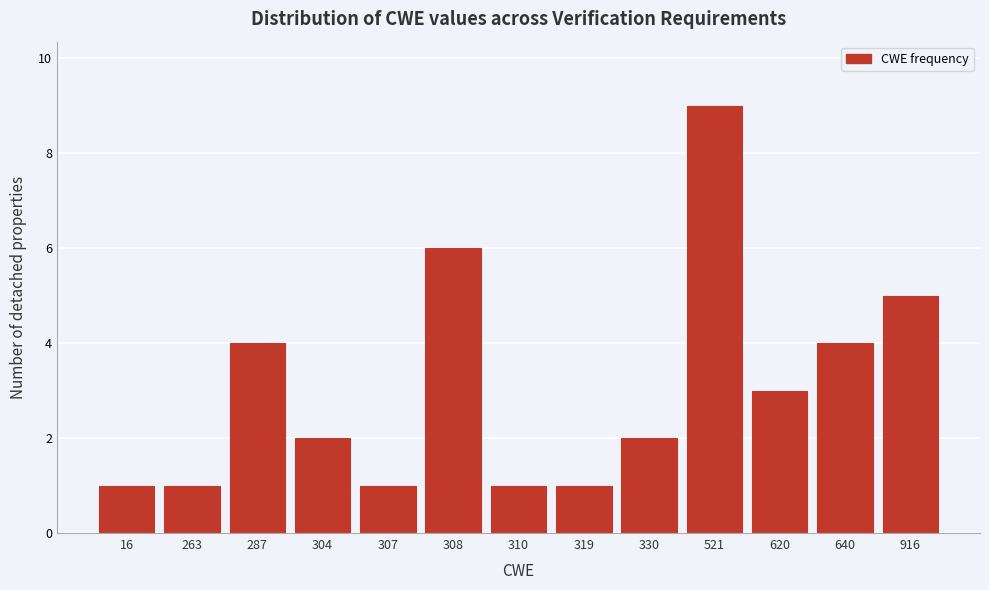

Reading left to right, extract all data points from this chart.

1	1	4	2	1	6	1	1	2	9	3	4	5